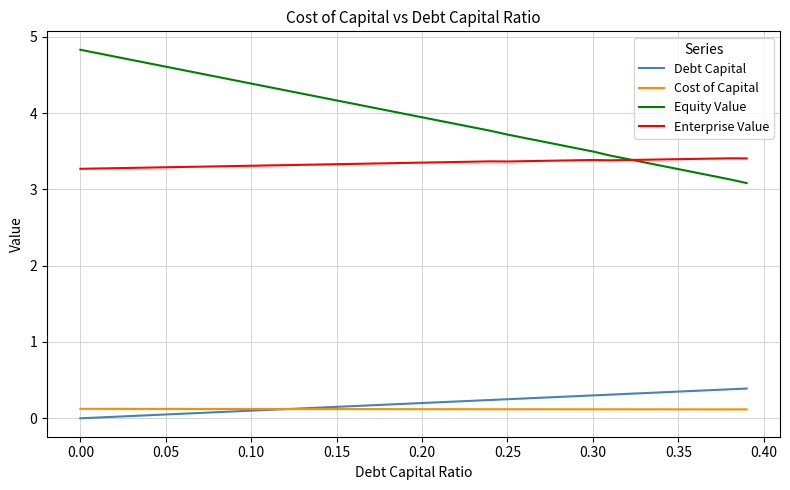

Which series has the largest range (max minus min)?

Equity Value